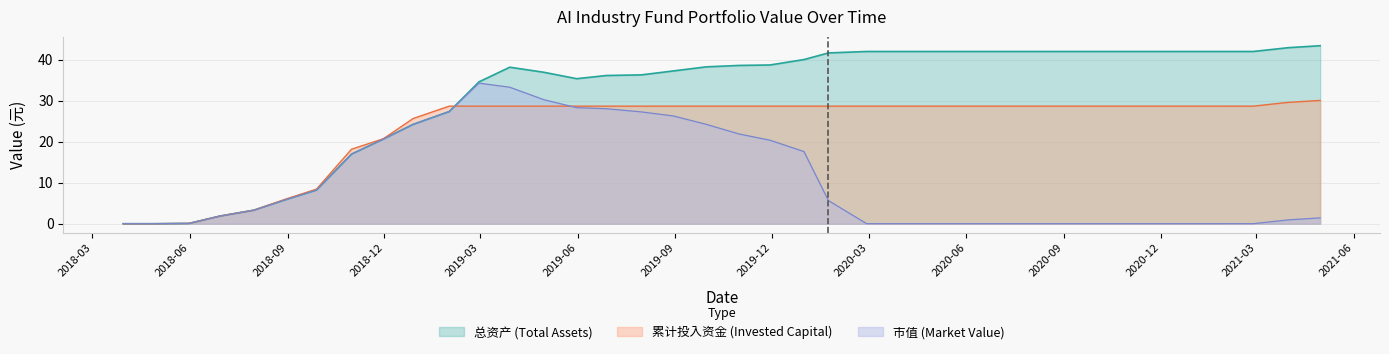

How many data points in 总资产 are above 38?

21